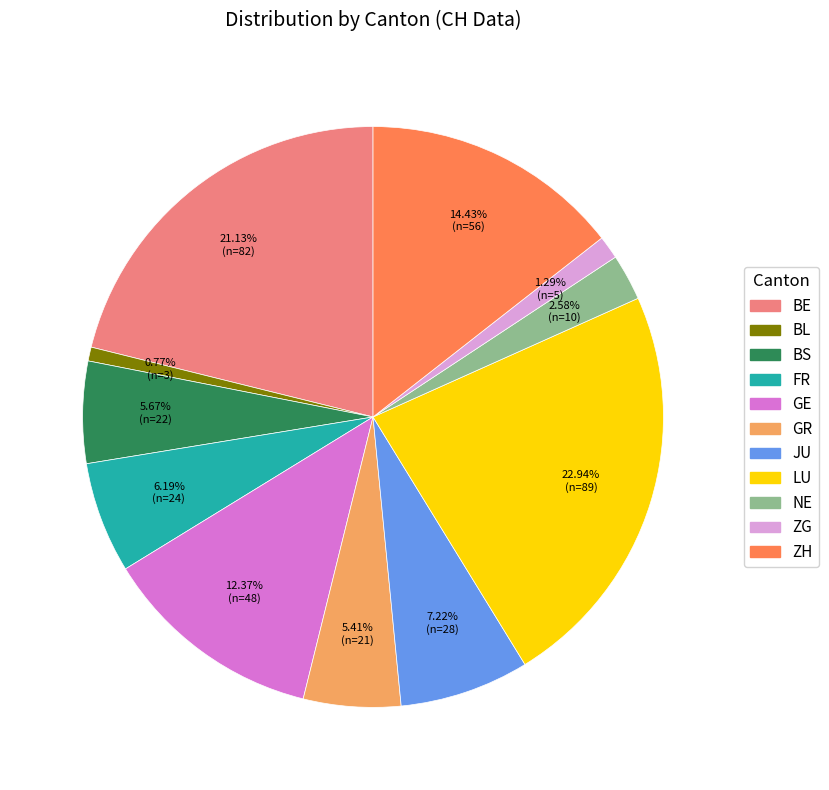

Is there any slice that represents more than half of the pie?

No